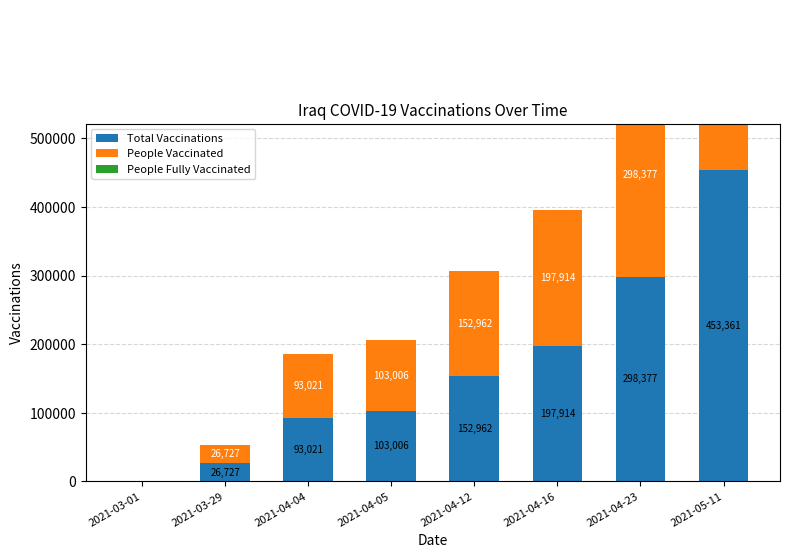

Which series has the largest range (max minus min)?

Total Vaccinations